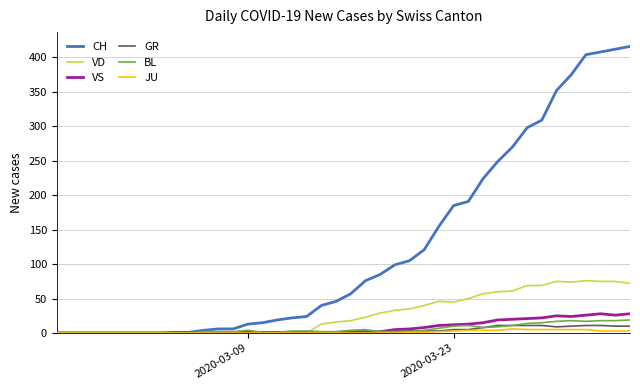

Which series has the largest total across all categories?

CH